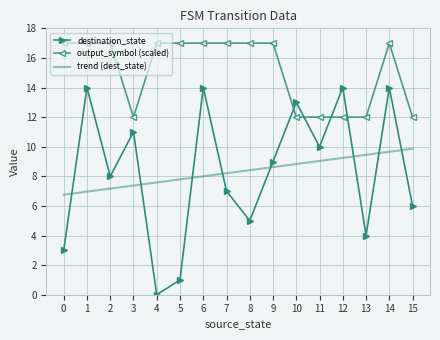

Rank the series at 2 from lowest to highest value.

trend (dest_state), destination_state, output_symbol (scaled)